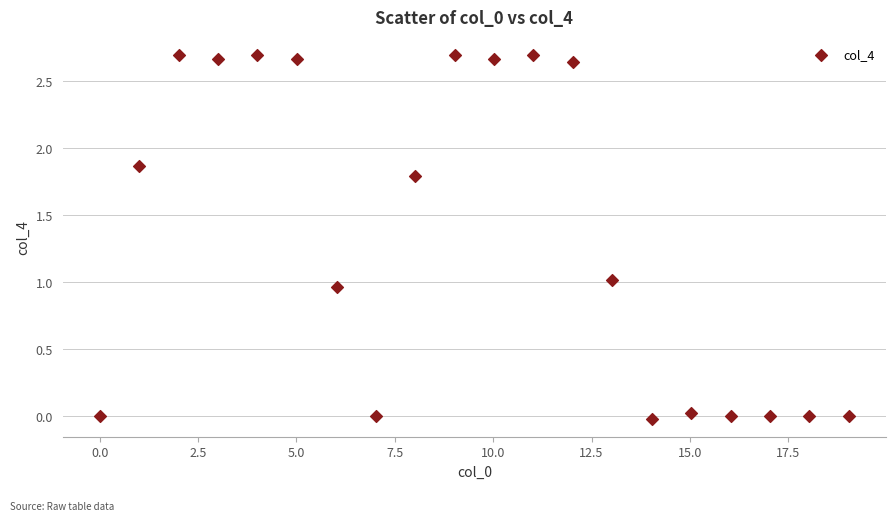

What is the range of X values (max minus min)?

19.0